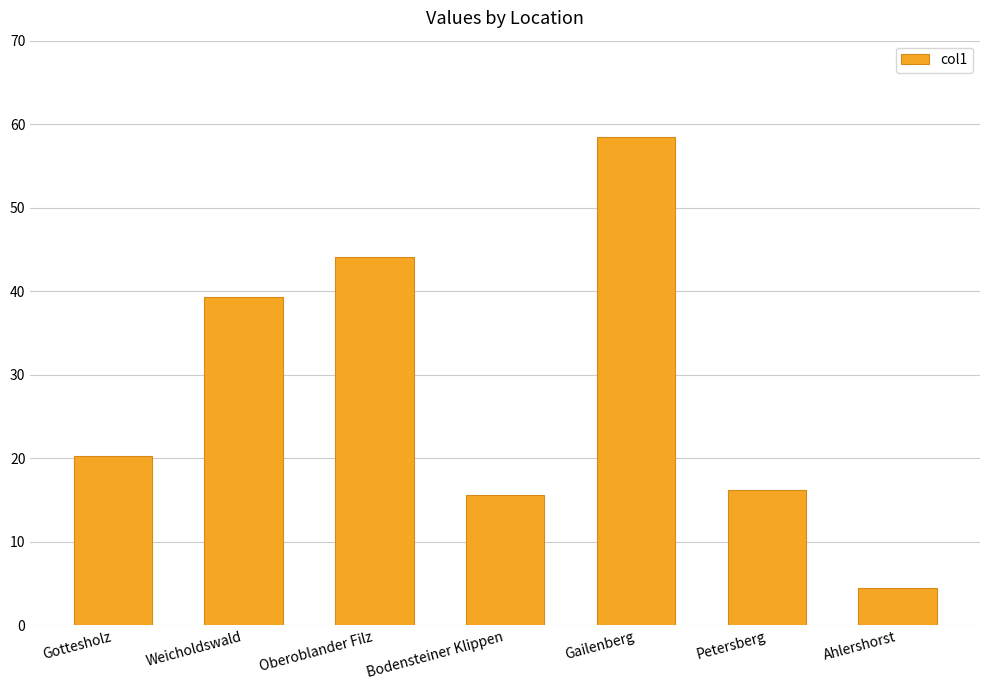

What is the label of the 6th bar from the left?

Petersberg